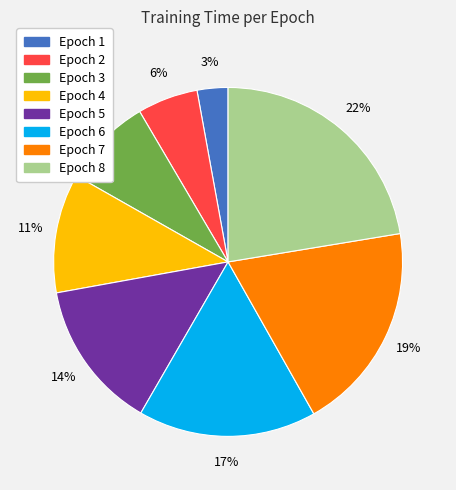

Does Epoch 2 represent more than half of the total?

No